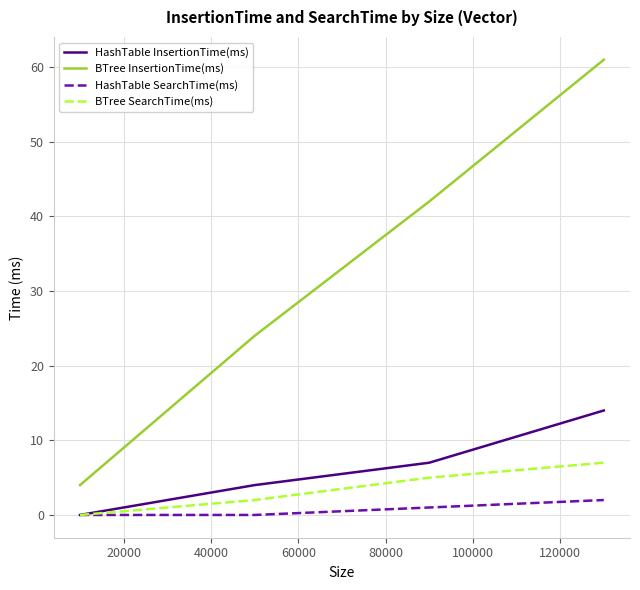

What is the average value of the BTree SearchTime(ms) series?

4